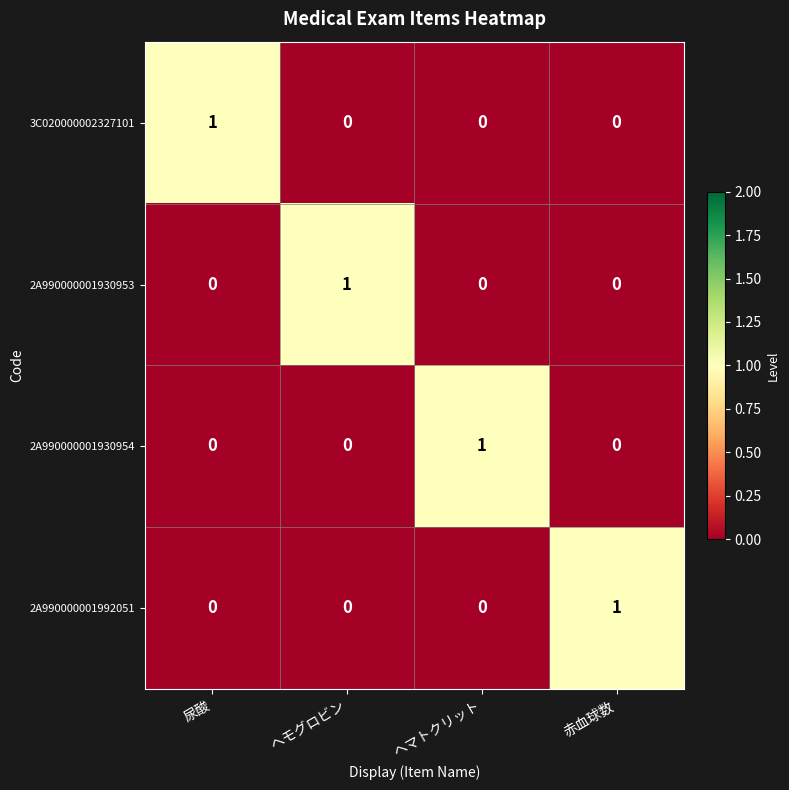

Which category has the highest value in the 3C020000002327101 series?

尿酸